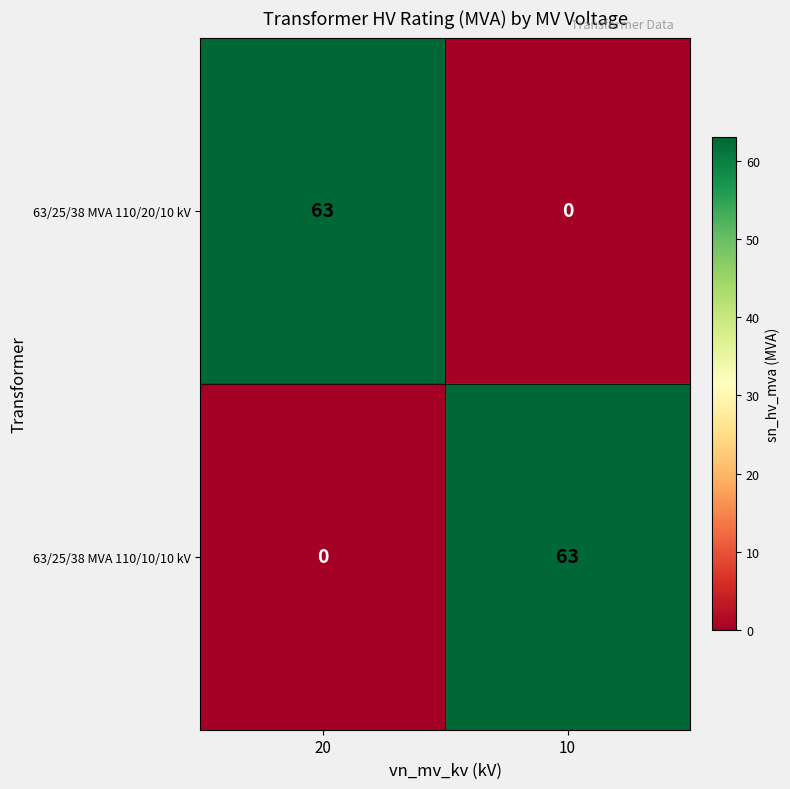

Which category has the highest value in the 63/25/38 MVA 110/10/10 kV series?

10